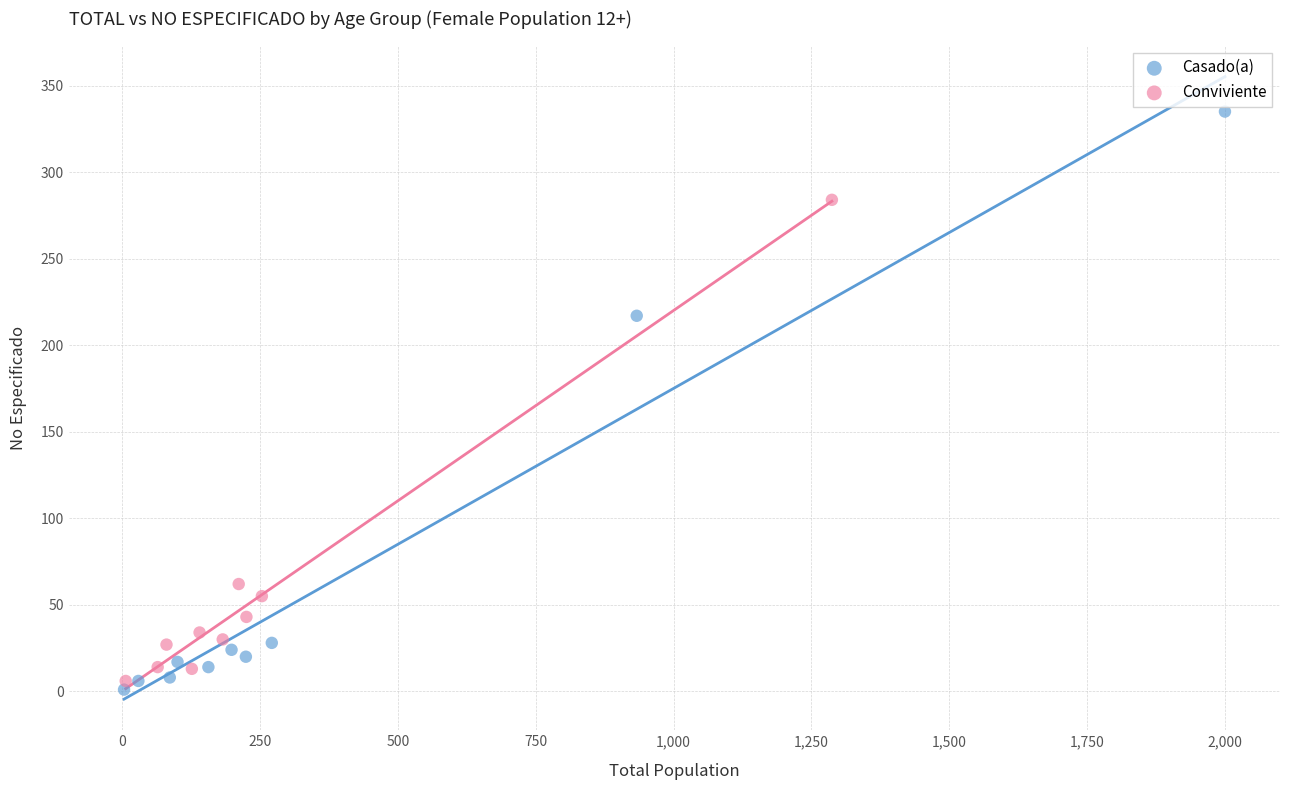

Which series contains the highest Y value?

Casado(a)